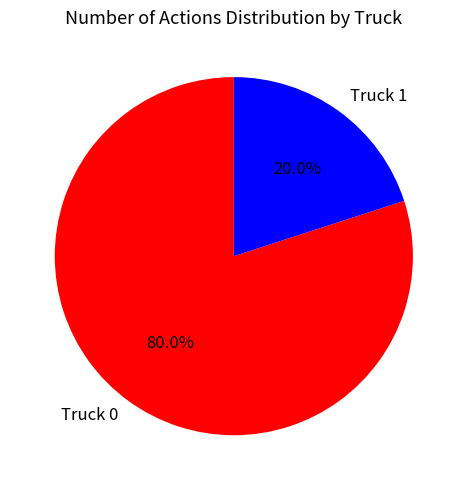

Between Truck 1 and Truck 0, which is larger?

Truck 0